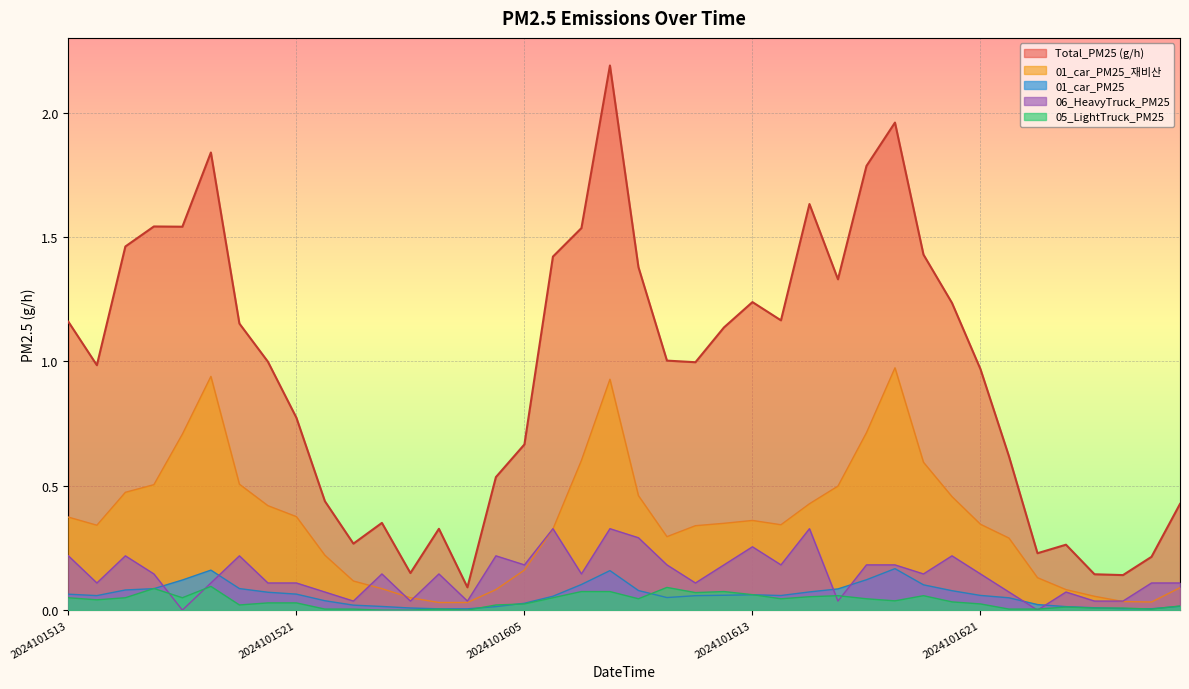

How many categories are shown in the chart?

40